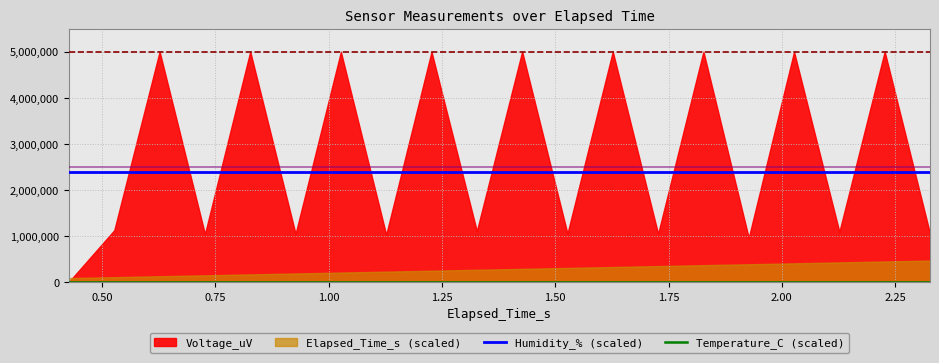

How many lines are shown in the chart?

2